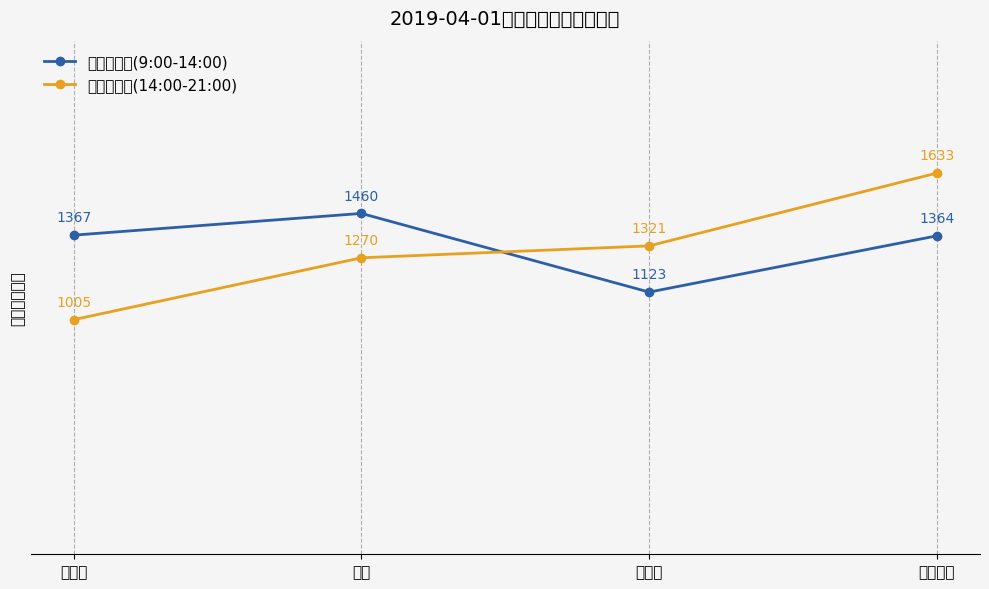

What is the value of the 上午交易额(9:00-14:00) point at the 1st from the left?

1367